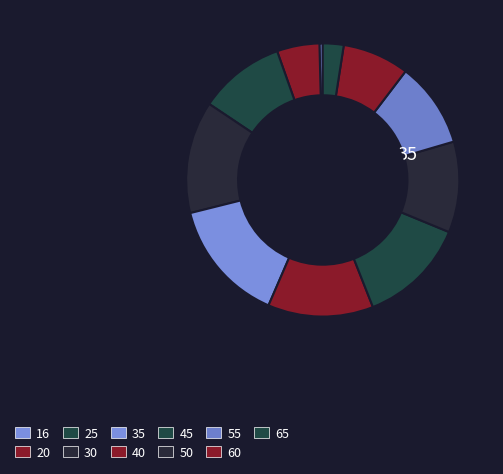

How many slices are in this pie chart?

11